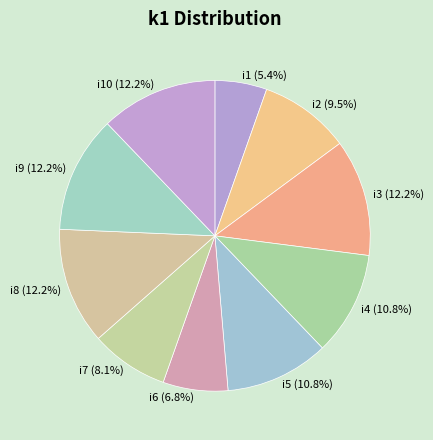

What is the smallest slice in the pie chart?

i1